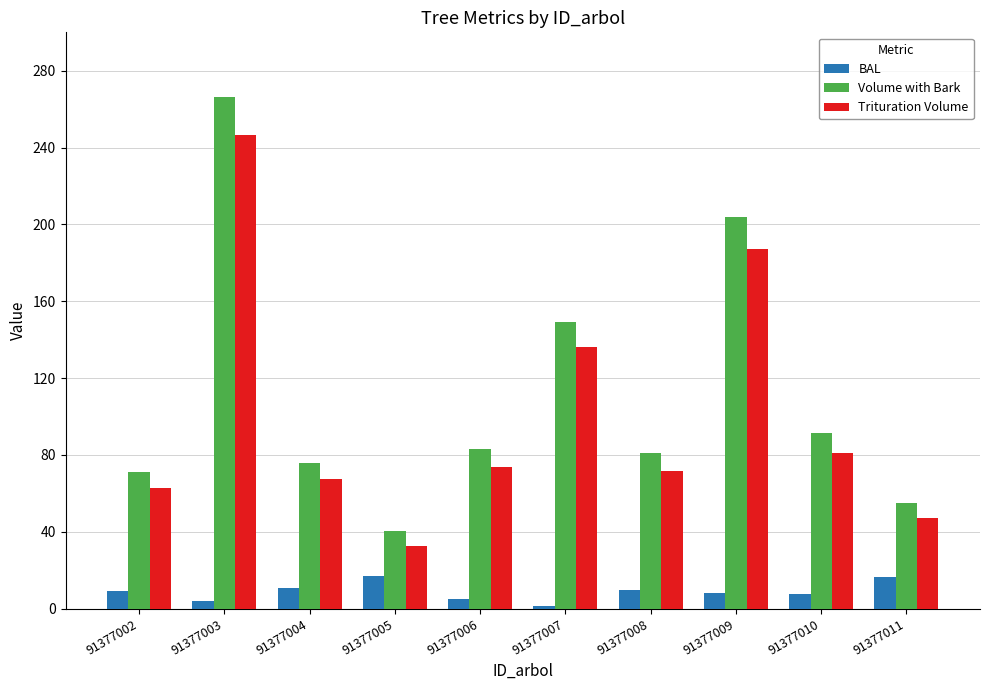

True or false: Volume with Bark has a value of 266.1 at 91377003.

True